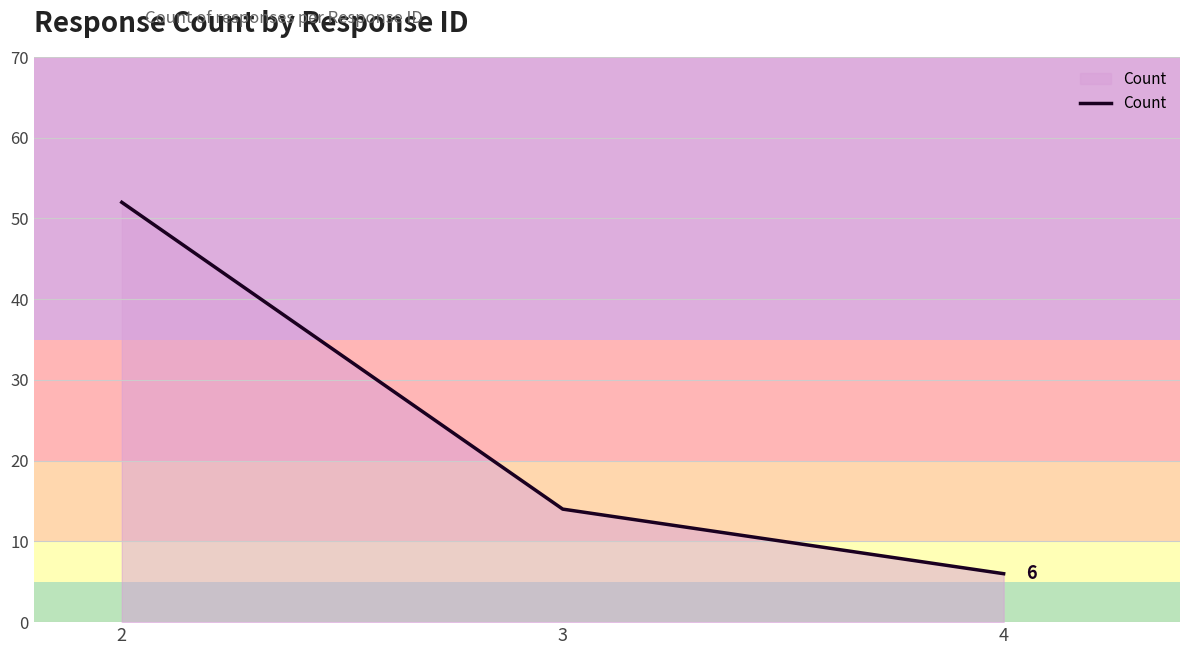

Is it true that the value at 4 is 3?

False